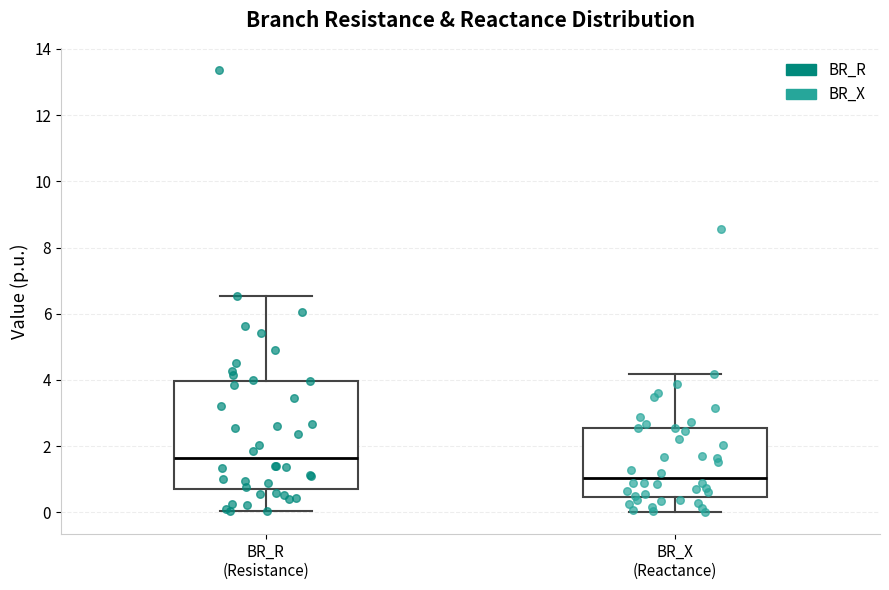

Which box's median line is the lowest?

BR_X (Reactance)